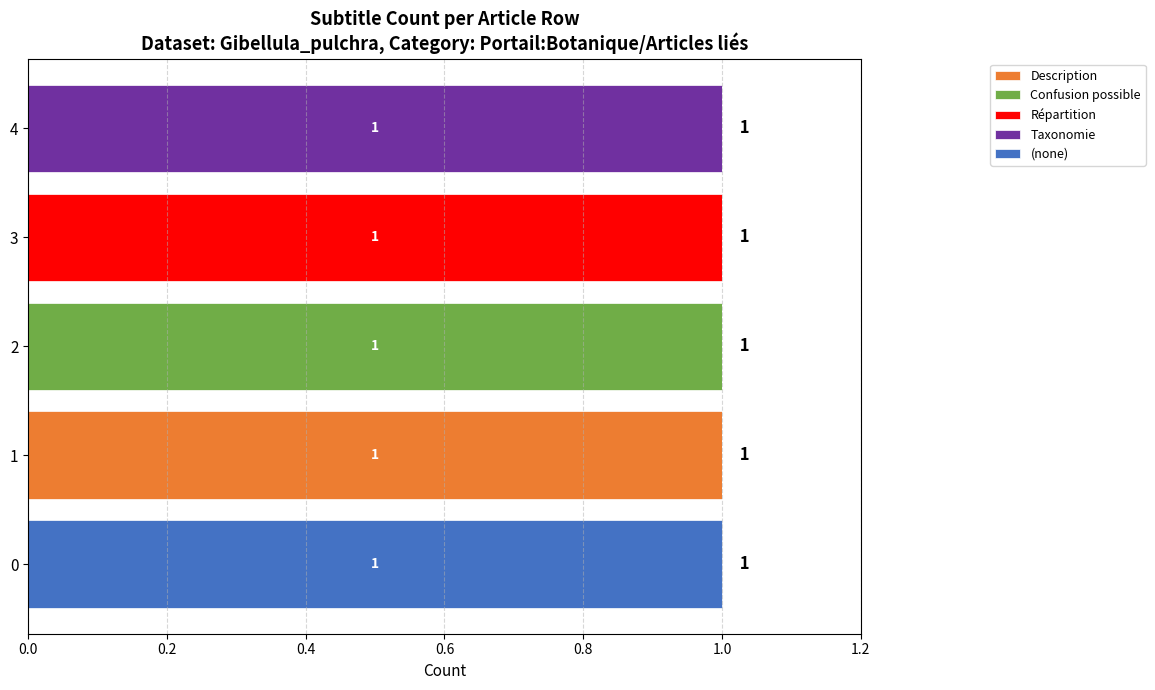

The value of Description at 2 is 0. True or false?

True